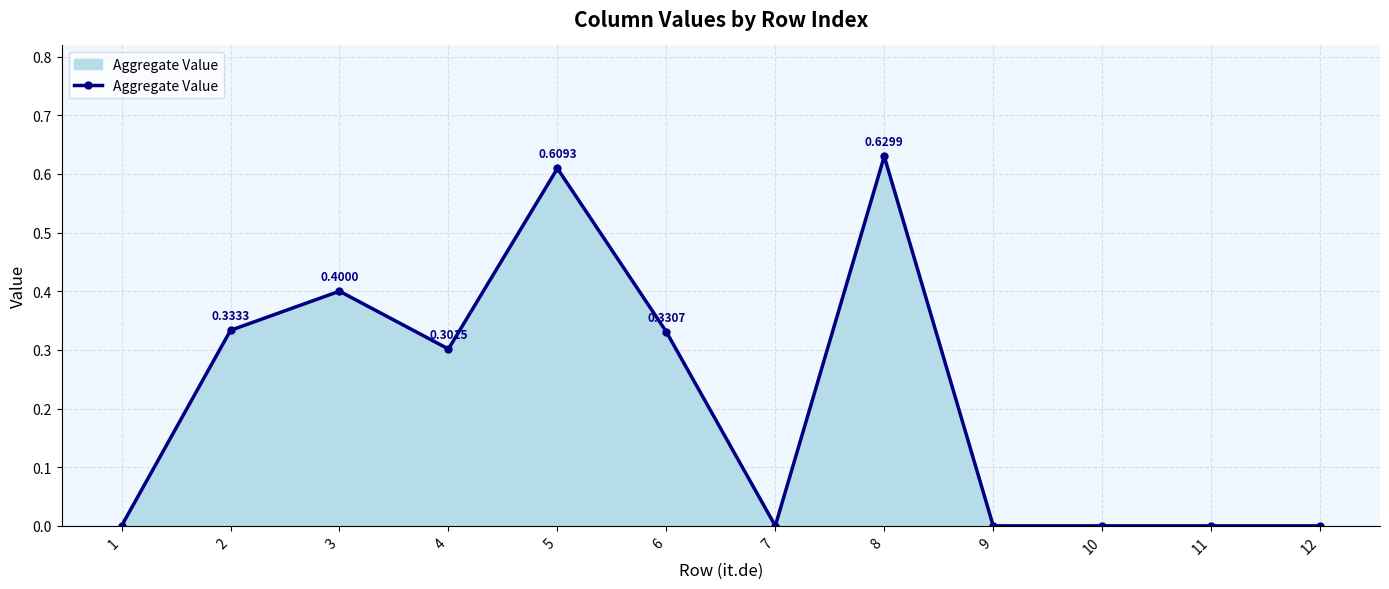

What is the sum of all values?

2.6